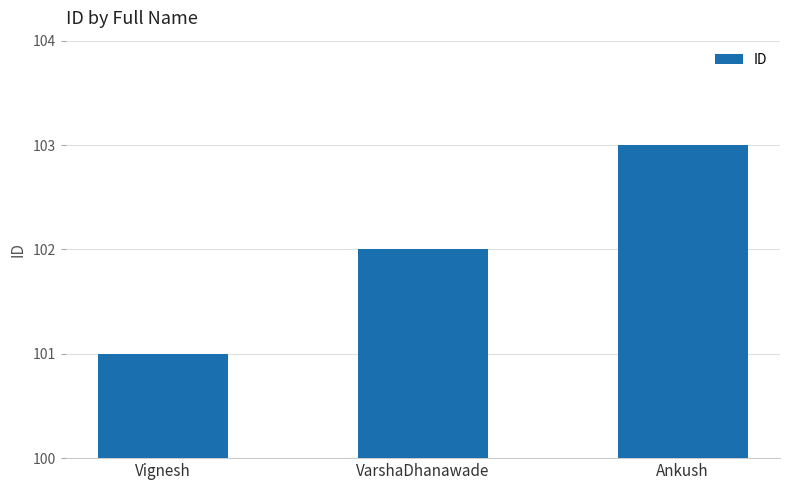

How many series are shown in this chart?

1